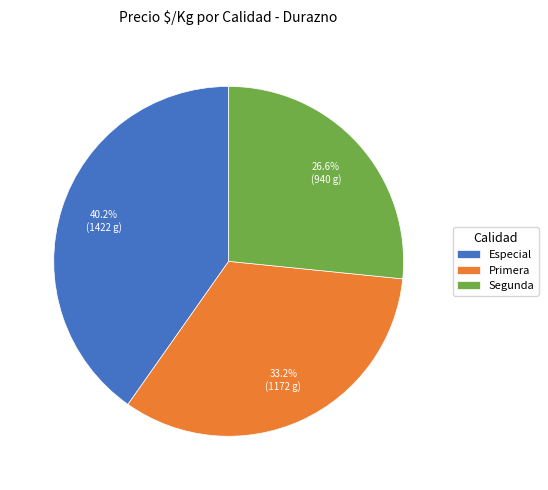

Combined, what portion of the pie is Especial and Primera?

73.4%